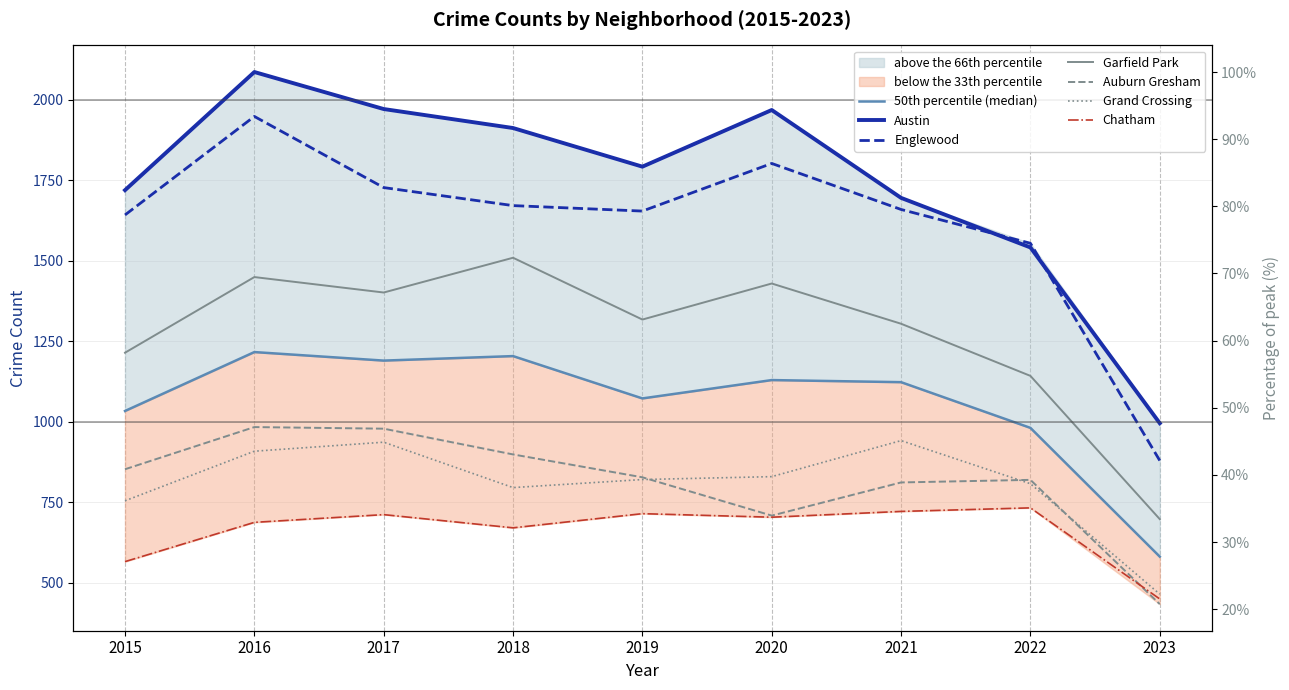

What is the spread (max minus min) of values at 2021?

974